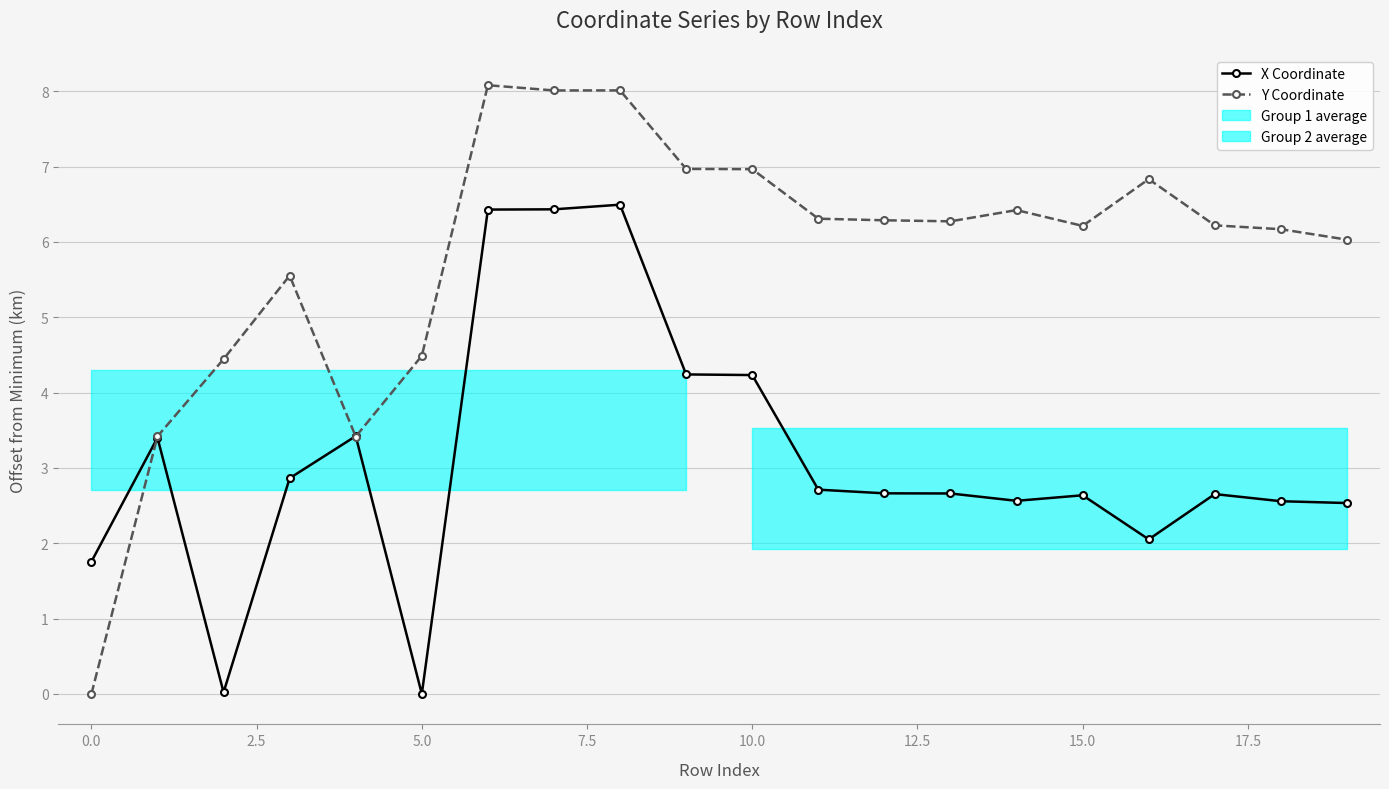

Does the chart display data point markers on the line(s)?

Yes